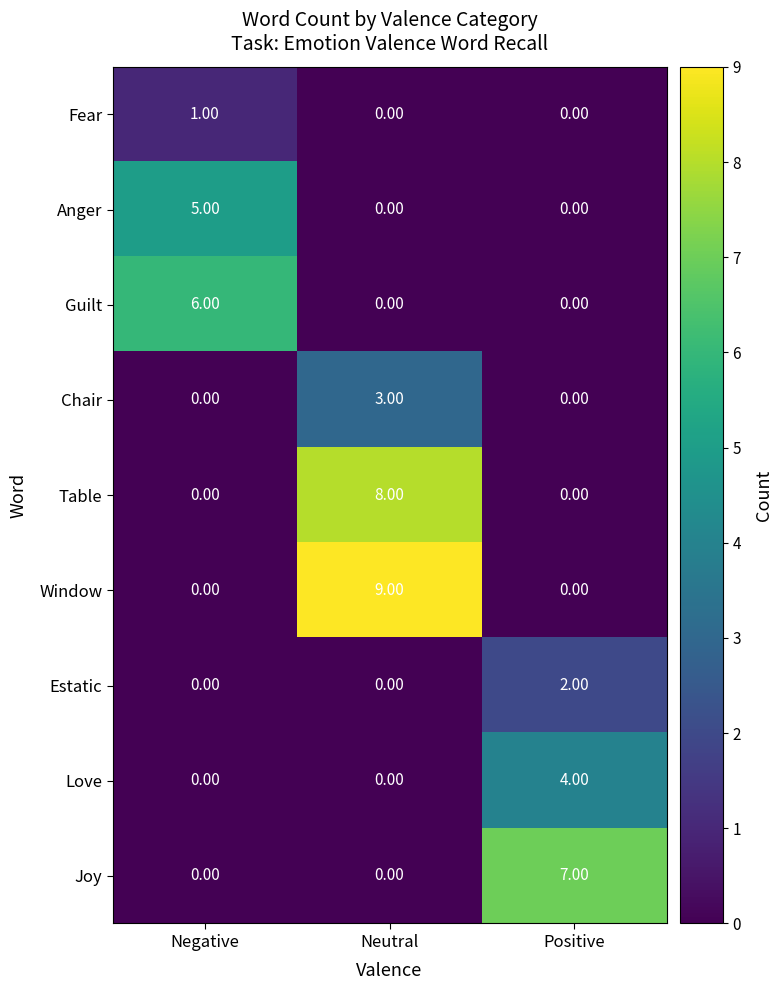

Which series has the widest spread of values?

Window